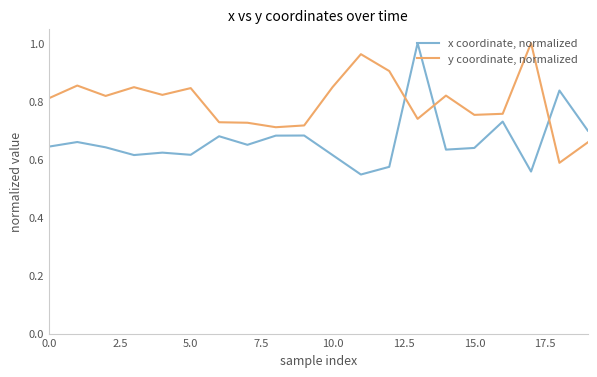

True or false: x coordinate, normalized and y coordinate, normalized intersect in this chart.

True